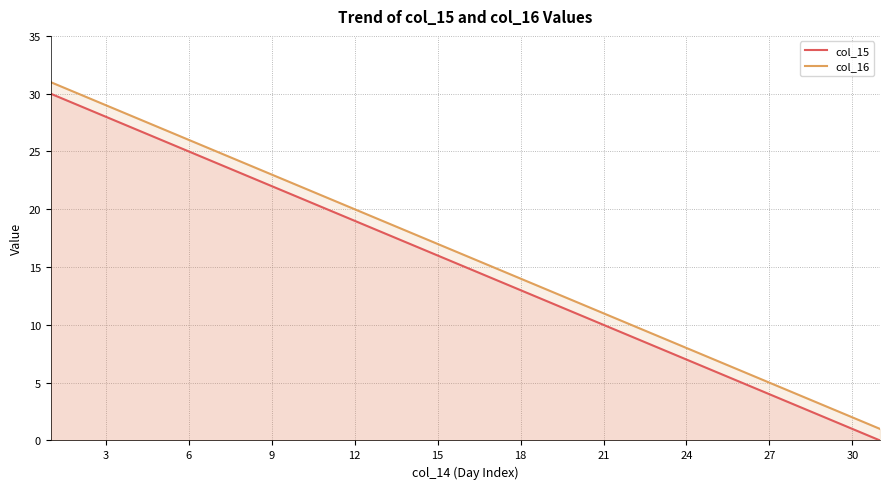

Reading left to right, what are all the values shown in this chart?

col_15: 30	29	28	27	26	25	24	23	22	21	20	19	18	17	16	15	14	13	12	11	10	9	8	7	6	5	4	3	2	1	0
col_16: 31	30	29	28	27	26	25	24	23	22	21	20	19	18	17	16	15	14	13	12	11	10	9	8	7	6	5	4	3	2	1